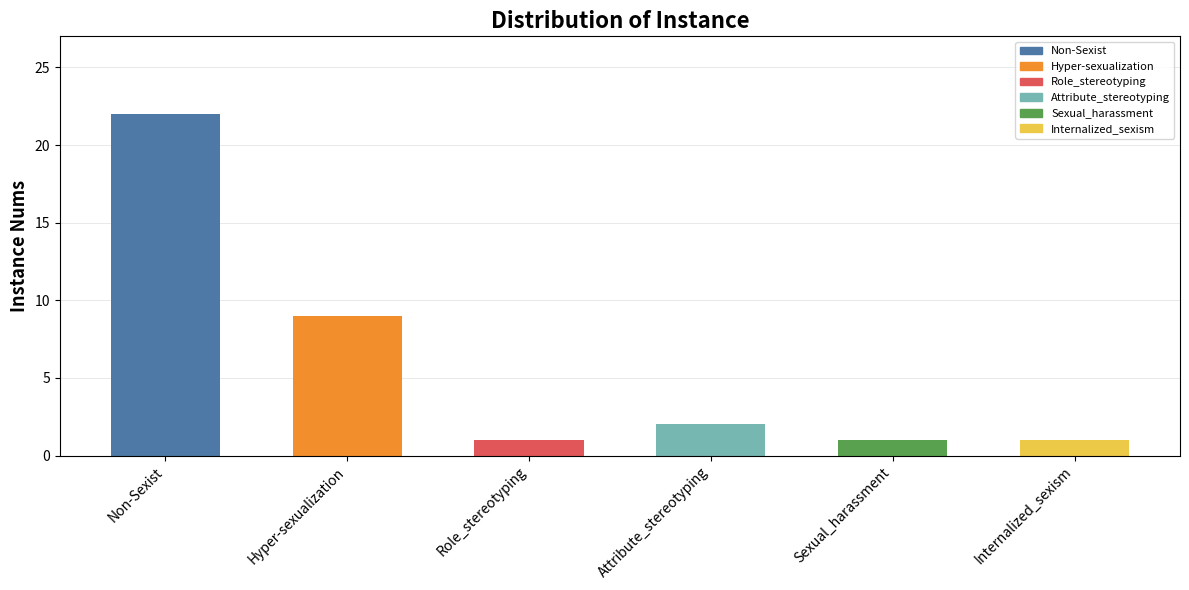

What is the smallest value displayed?

1